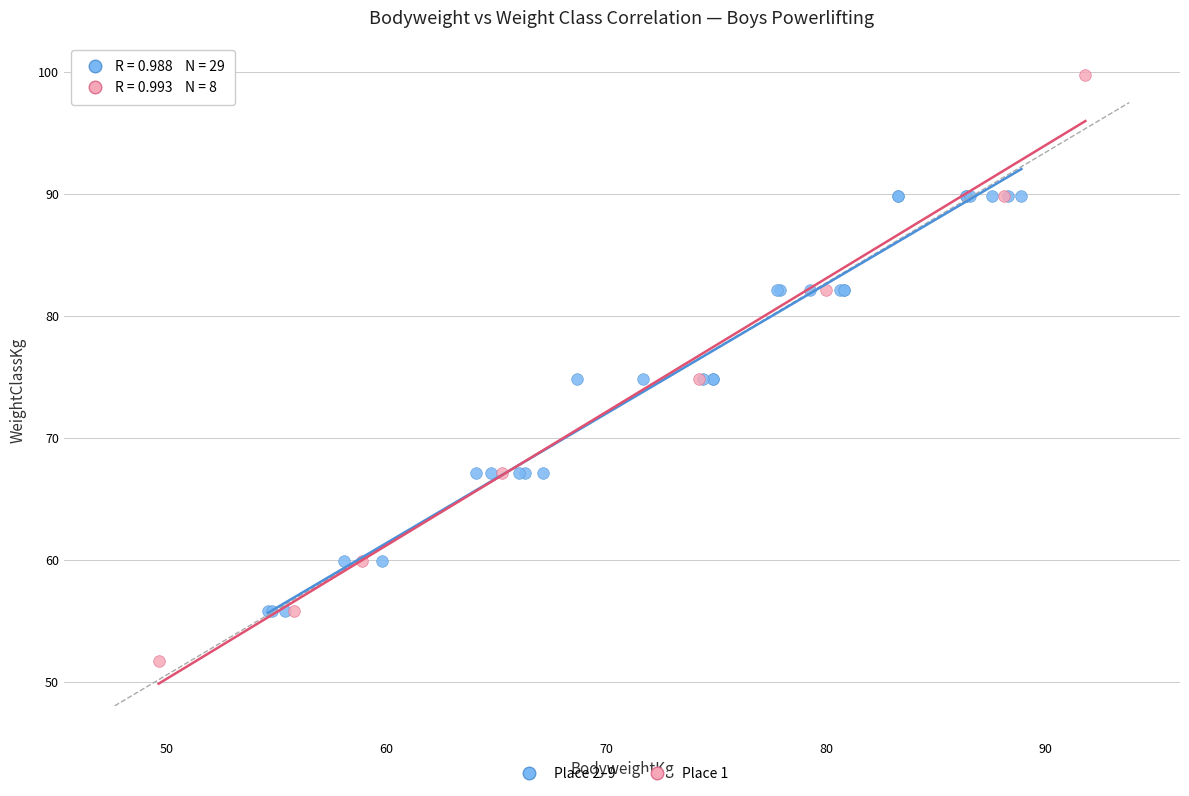

Which series reaches the maximum Y coordinate?

Place 1